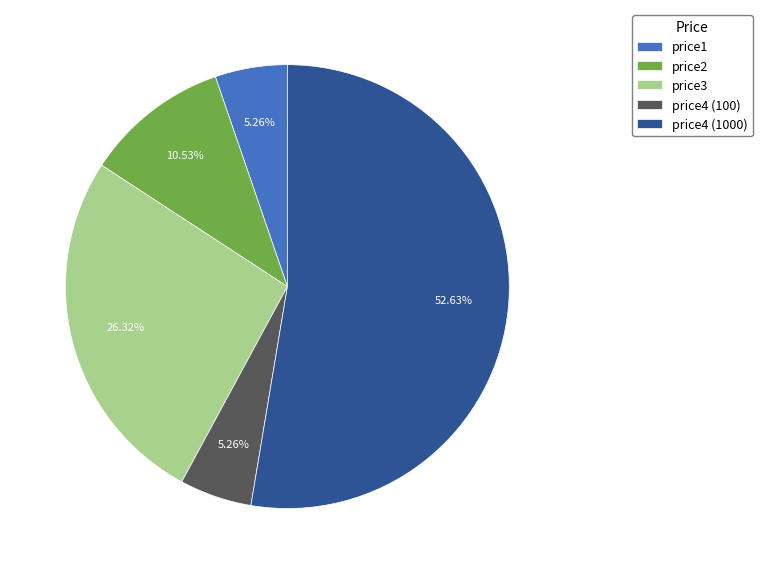

Between price4 (100) and price4 (1000), which is larger?

price4 (1000)